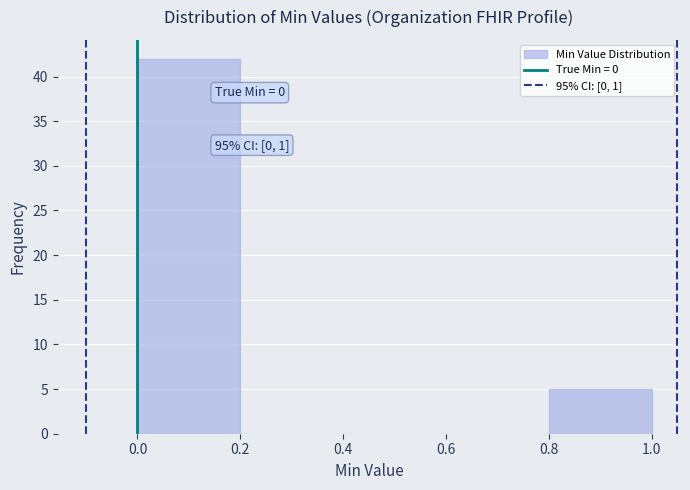

Over which range of the x-axis is the bar tallest?

0.0 to 0.2